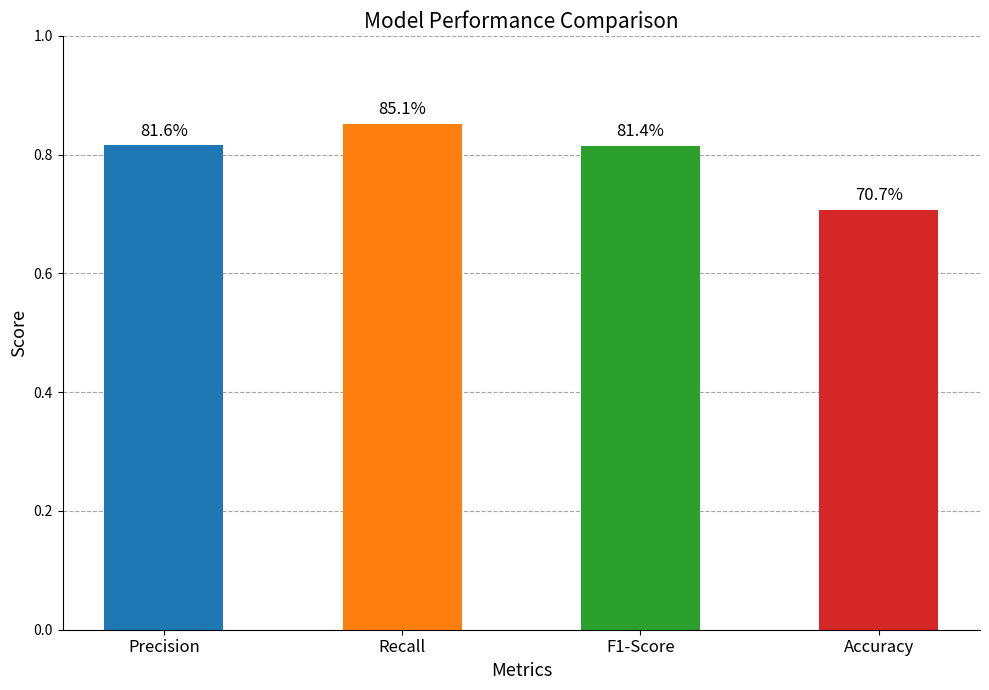

Does the chart contain any negative values?

No